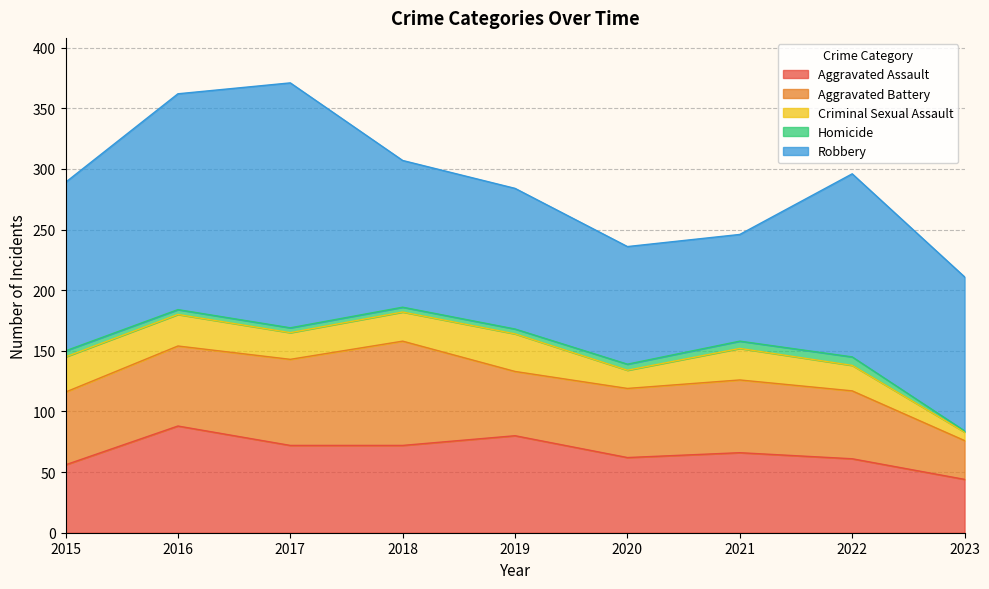

Reading left to right, transcribe all the data shown in this chart.

Aggravated Assault: 56	88	72	72	80	62	66	61	44
Aggravated Battery: 60	66	71	86	53	57	60	56	32
Criminal Sexual Assault: 29	26	22	24	31	15	26	21	7
Homicide: 5	4	4	4	4	5	6	7	1
Robbery: 139	178	202	121	116	97	88	151	127